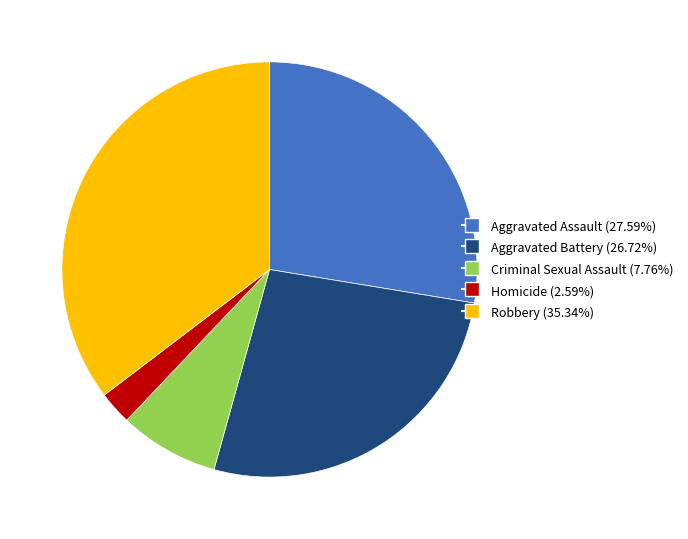

Is the sum of Criminal Sexual Assault and Robbery greater than half?

No